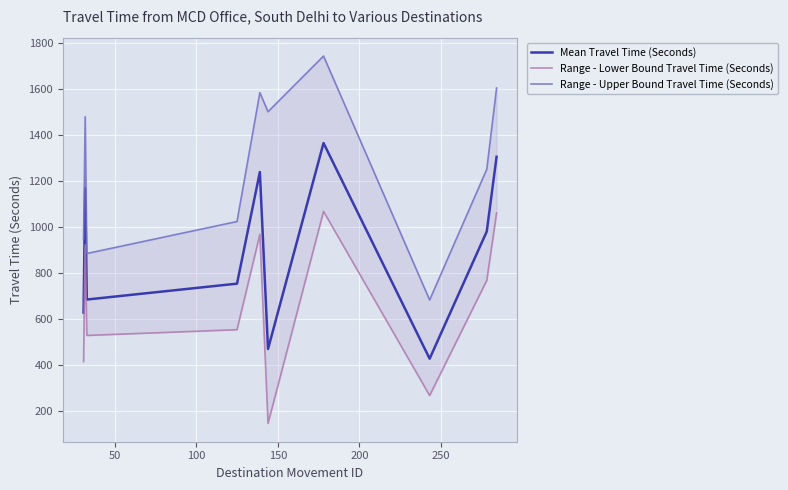

What is the minimum value shown in the chart?

147